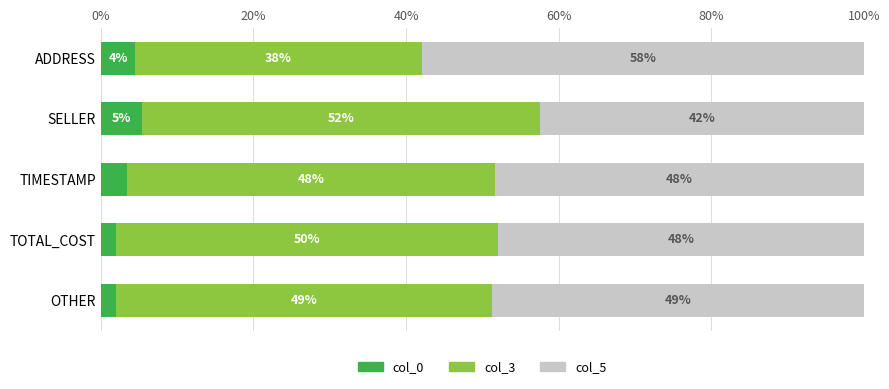

The col_0 series shows 3.4 at TIMESTAMP. True or false?

True